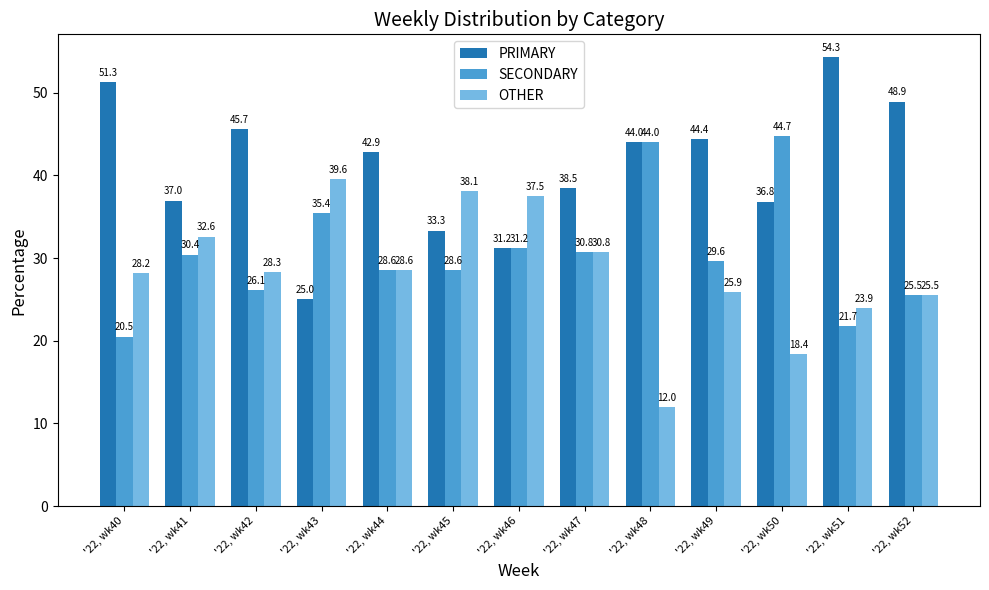

Where does the PRIMARY series first go above 42?

'22, wk40